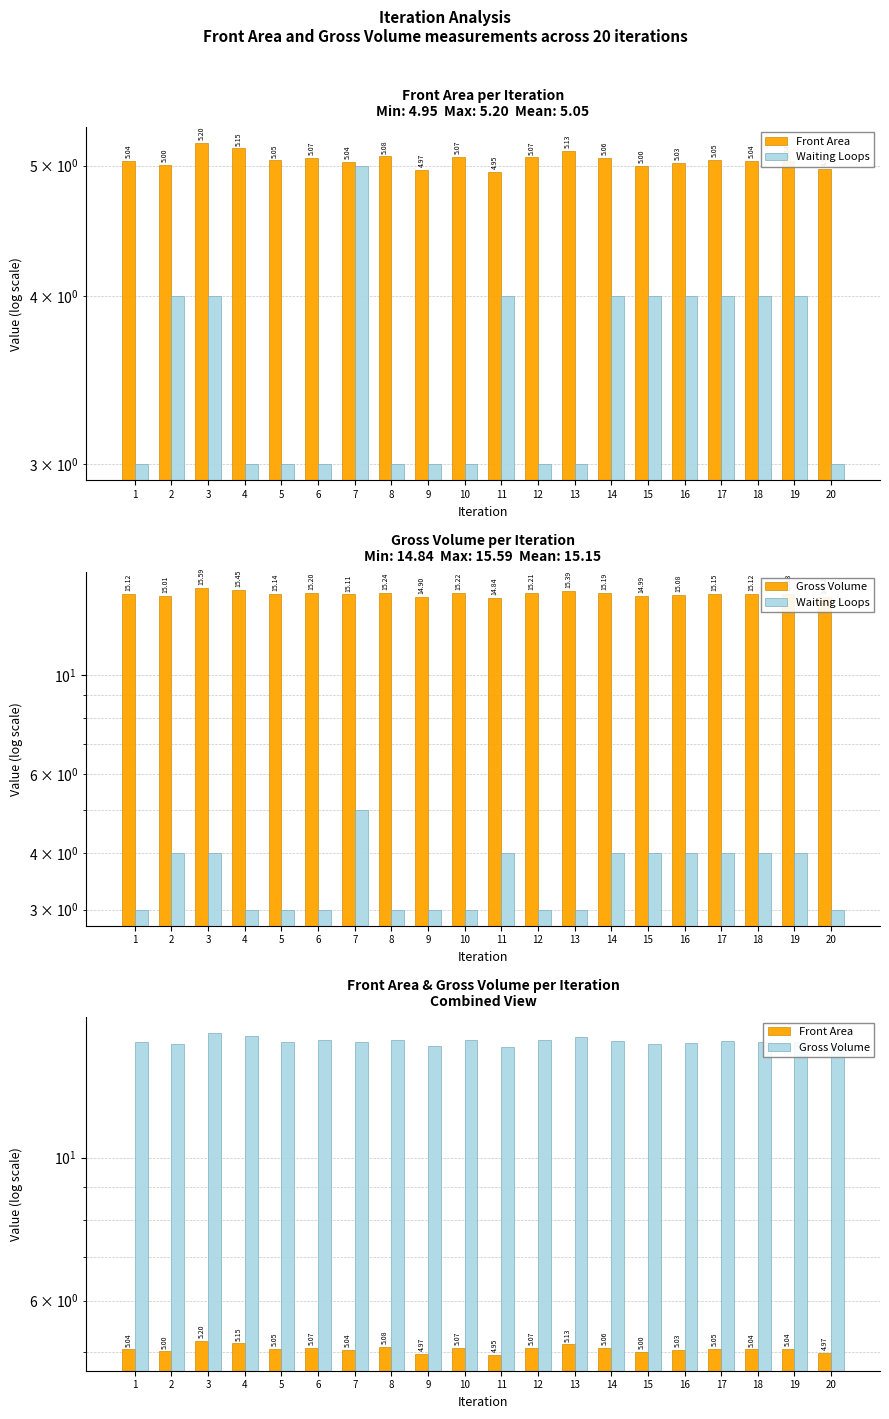

List the labels in order of Waiting Loops value, smallest first.

1, 4, 5, 6, 8, 9, 10, 12, 13, 20, 2, 3, 11, 14, 15, 16, 17, 18, 19, 7